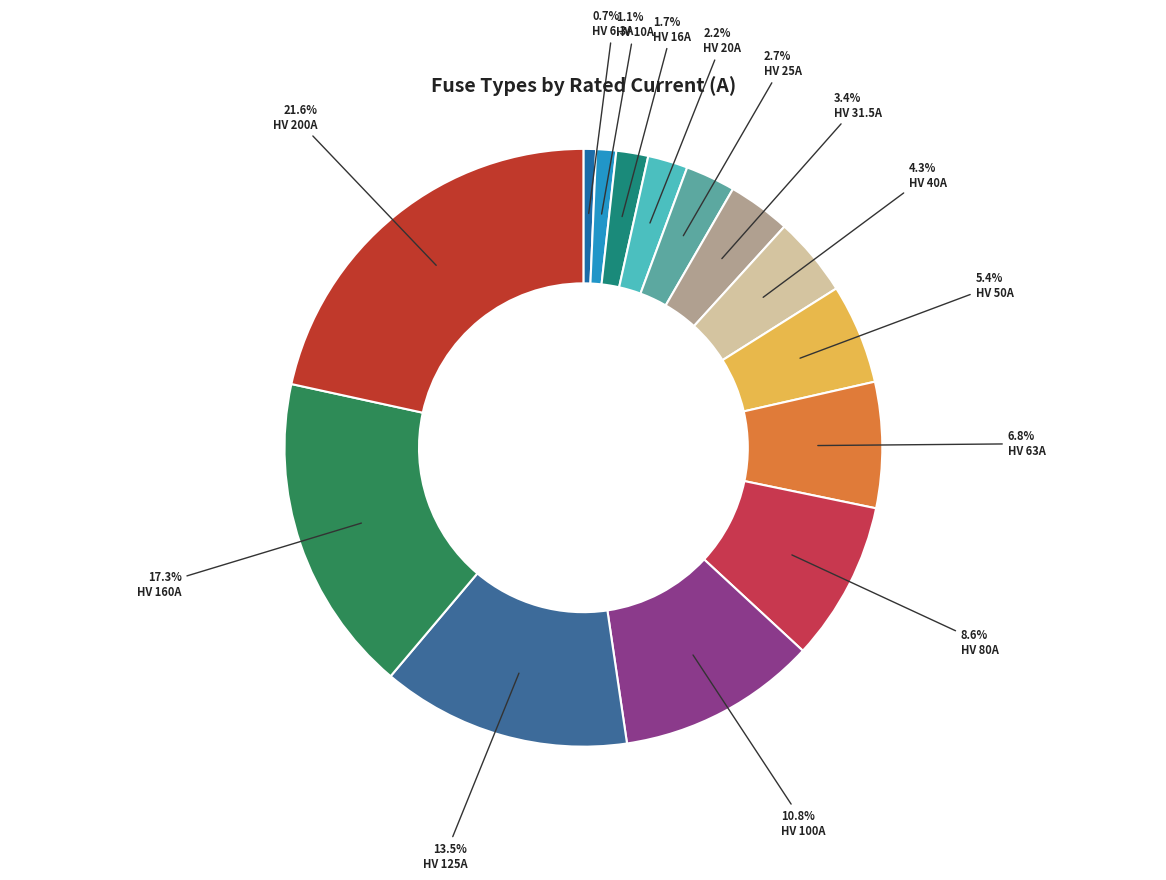

To the nearest percent, what is the difference between the largest and smallest slice percentages?

21%